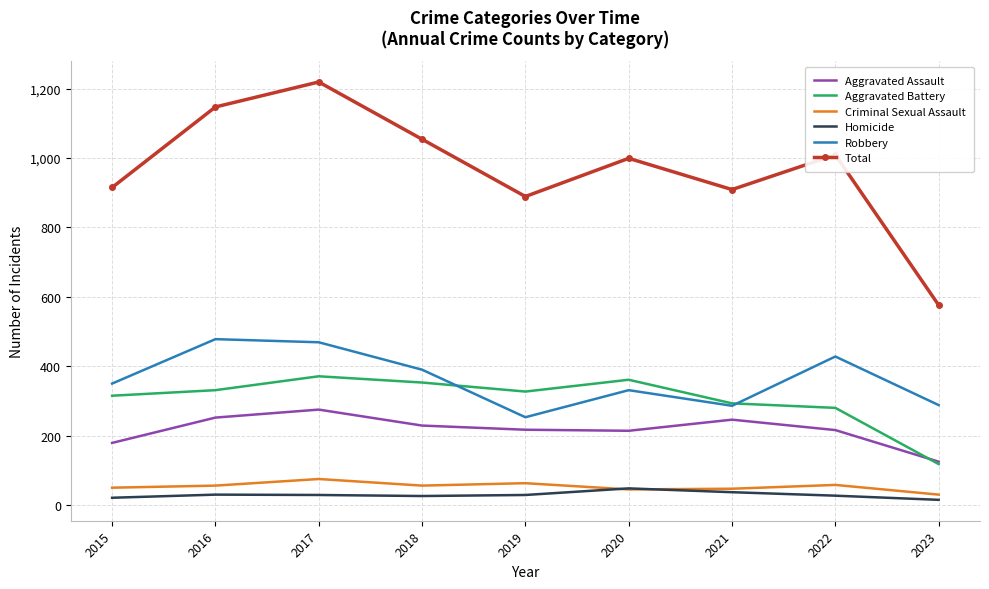

In Homicide, how many points are lower than both neighbors (excluding endpoints)?

1